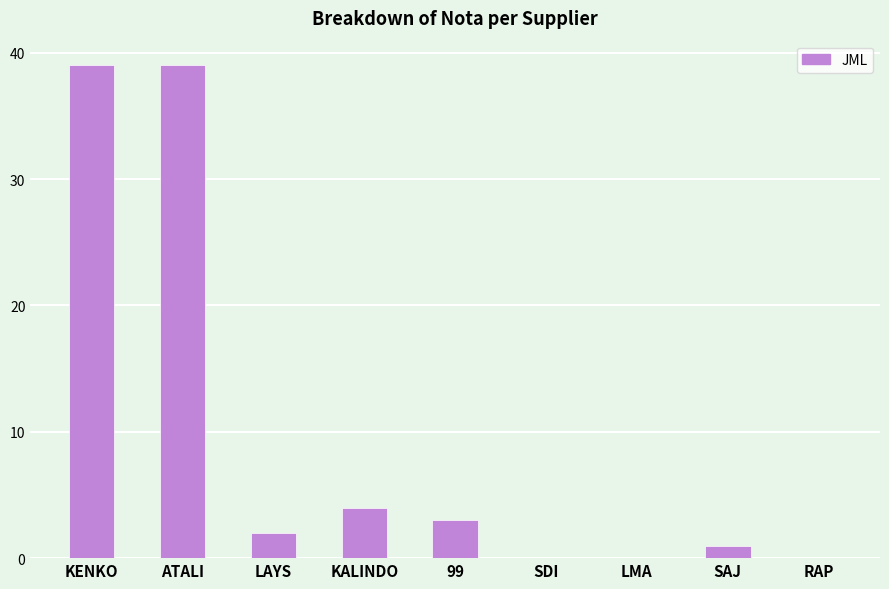

What is the sum of the values at RAP and SAJ?

1